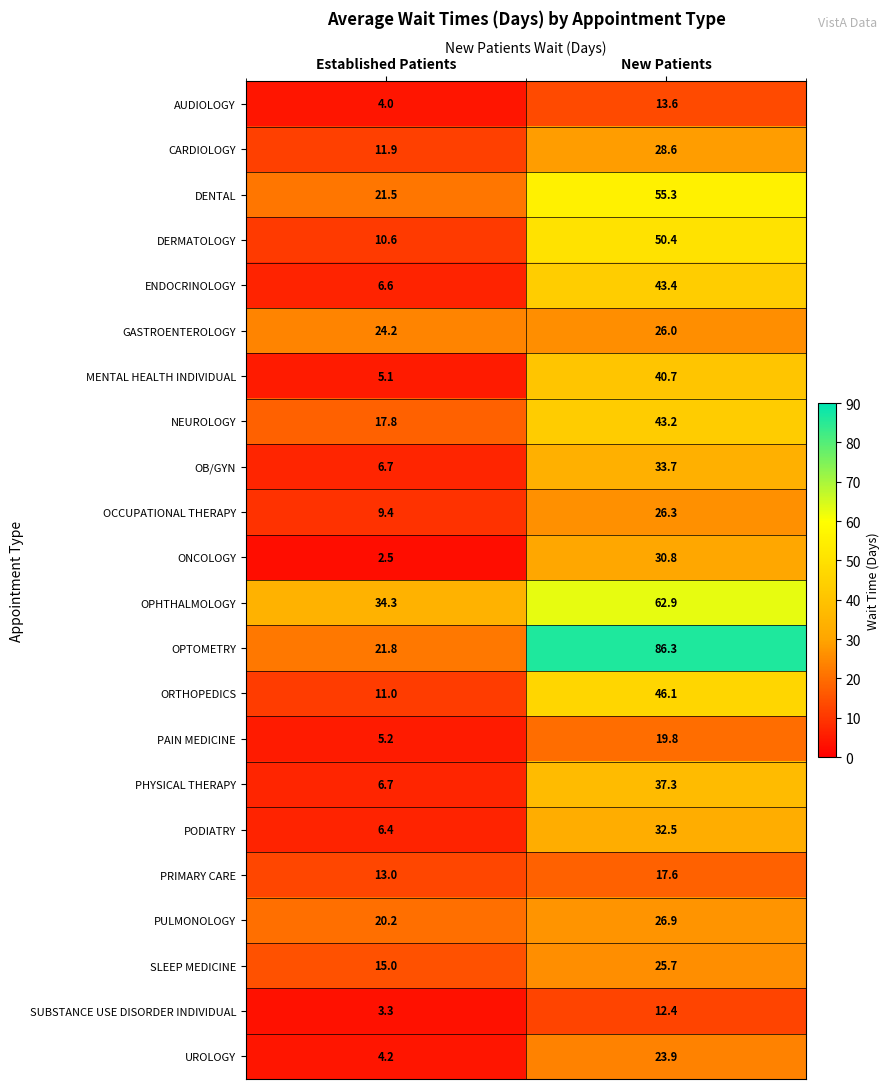

The PHYSICAL THERAPY series shows 12.0 at Established Patients. True or false?

False